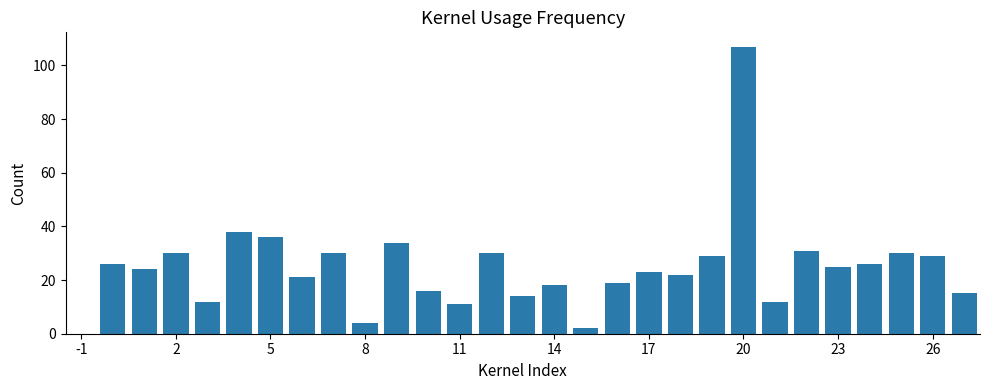

Are the bars grouped side by side (vs. stacked)?

No